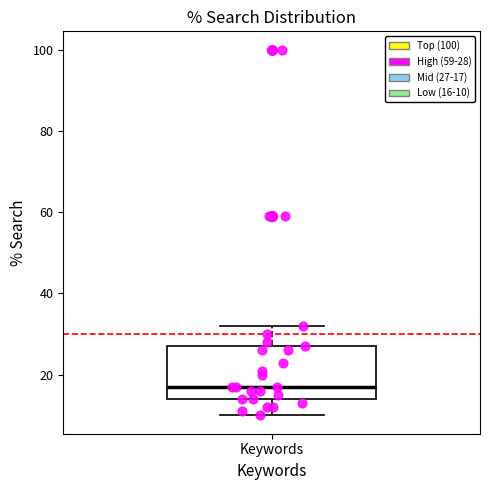

Where is the upper edge of the box for Keywords on the y-axis? The values are not printed on the chart, so give them approximately, as read against the axis.

28